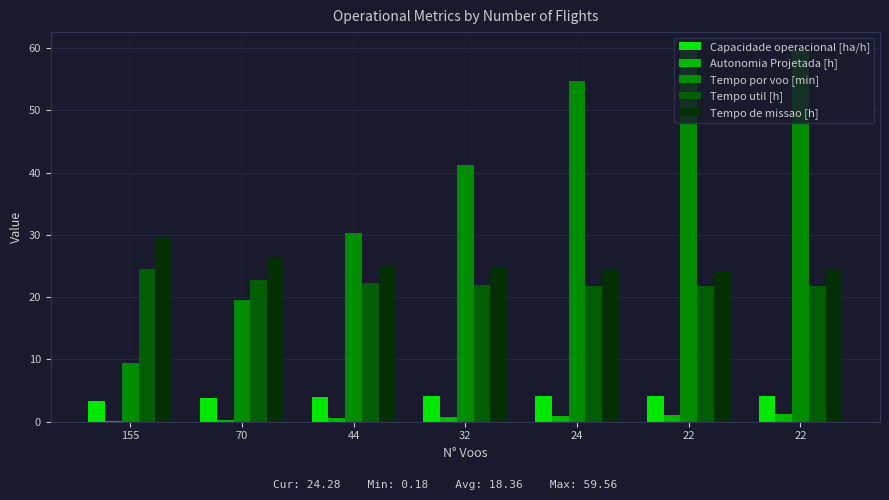

Which series changed the most between 22 and 22?

Autonomia Projetada [h]